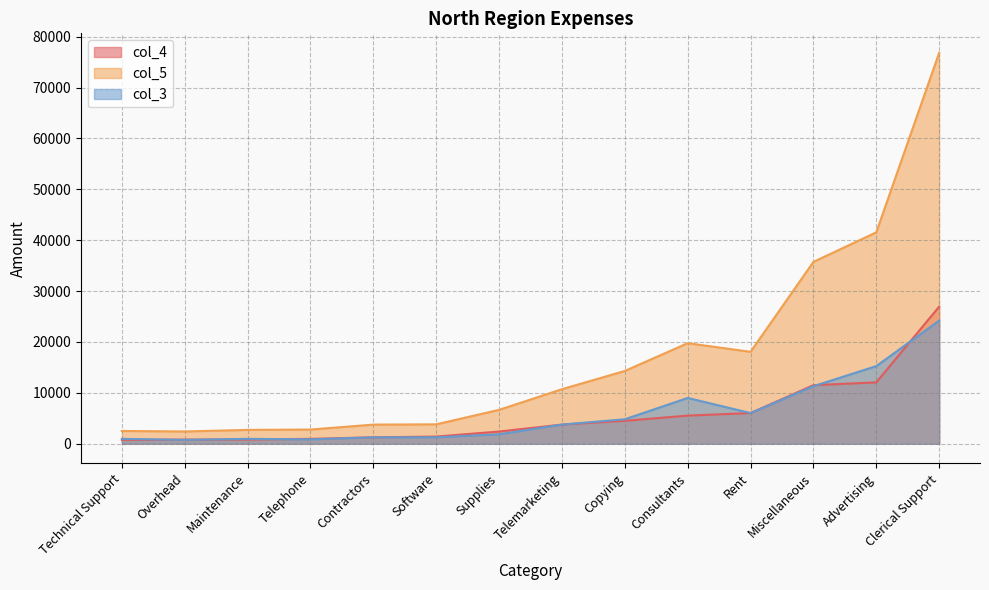

At which category is the sum across all series the highest?

Clerical Support